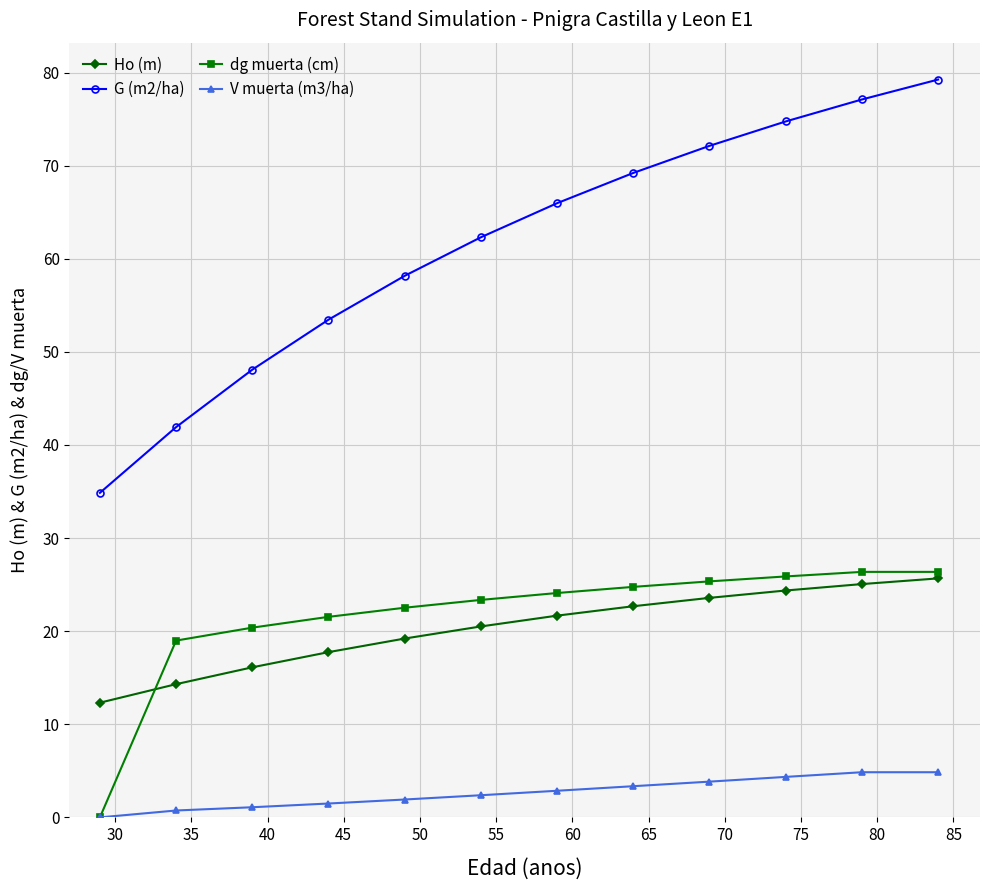

What is the average value of the dg muerta (cm) series?

21.6